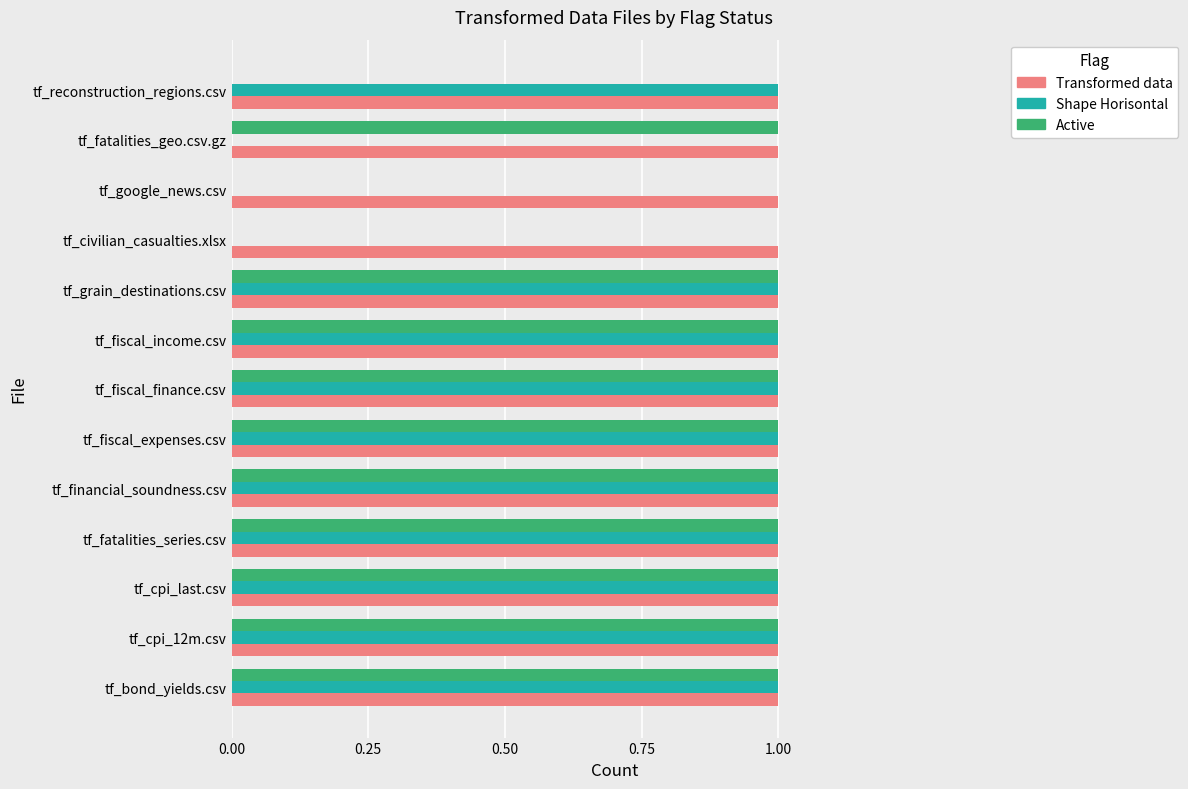

Which series changed the most between tf_civilian_casualties.xlsx and tf_reconstruction_regions.csv?

Shape Horisontal